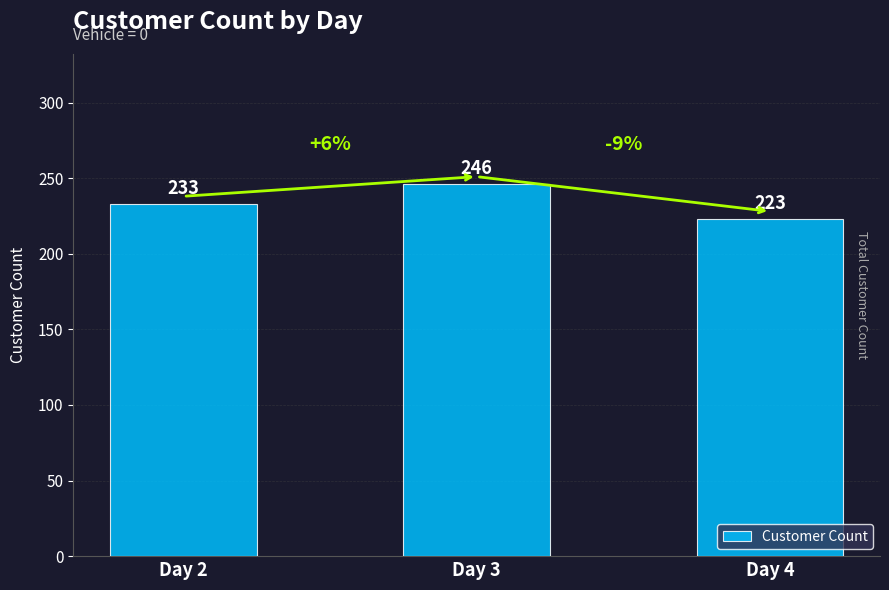

What is the sum of the values at Day 4 and Day 3?

469